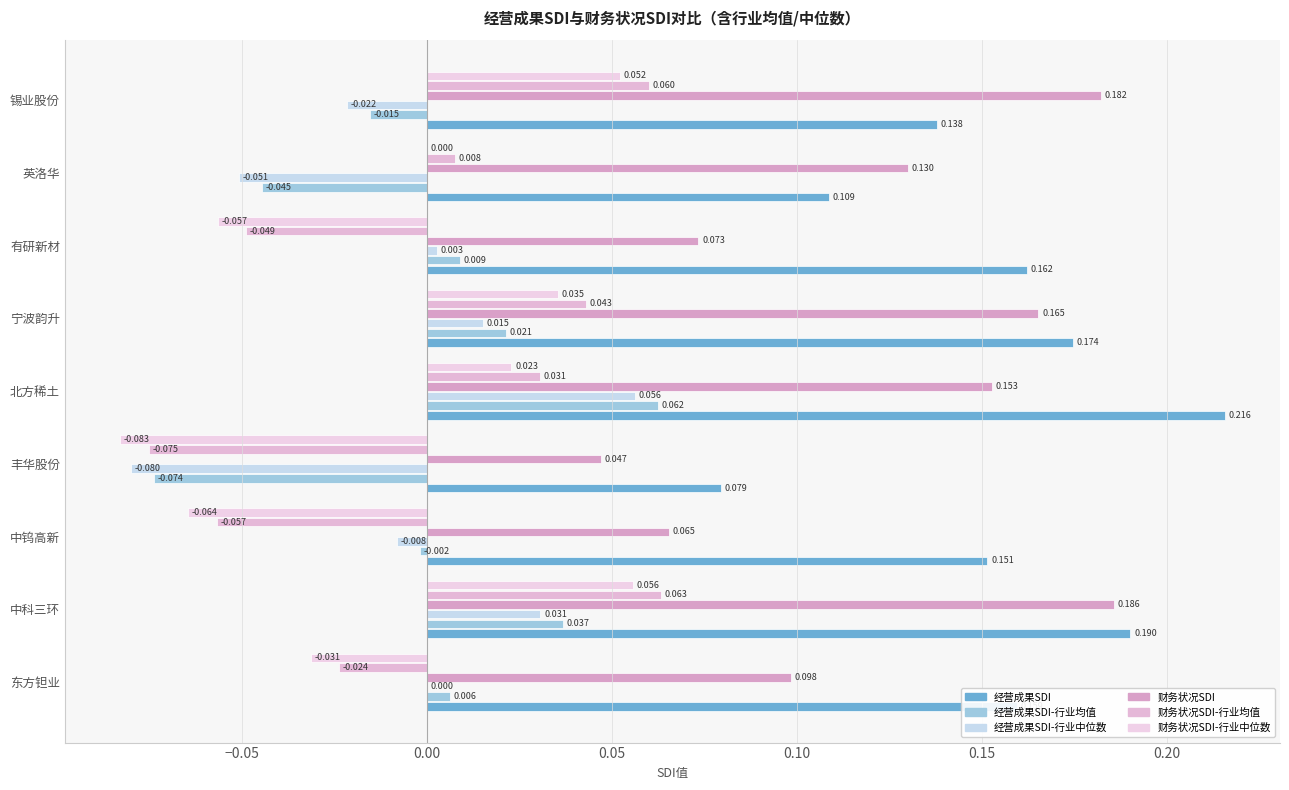

Reading right to left, transcribe all the data shown in this chart.

经营成果SDI: 0.1	0.1	0.2	0.2	0.2	0.1	0.2	0.2	0.2
经营成果SDI-行业均值: -0.0	-0.0	0.0	0.0	0.1	-0.1	-0.0	0.0	0.0
经营成果SDI-行业中位数: -0.0	-0.1	0.0	0.0	0.1	-0.1	-0.0	0.0	0.0
财务状况SDI: 0.2	0.1	0.1	0.2	0.2	0.0	0.1	0.2	0.1
财务状况SDI-行业均值: 0.1	0.0	-0.0	0.0	0.0	-0.1	-0.1	0.1	-0.0
财务状况SDI-行业中位数: 0.1	0.0	-0.1	0.0	0.0	-0.1	-0.1	0.1	-0.0